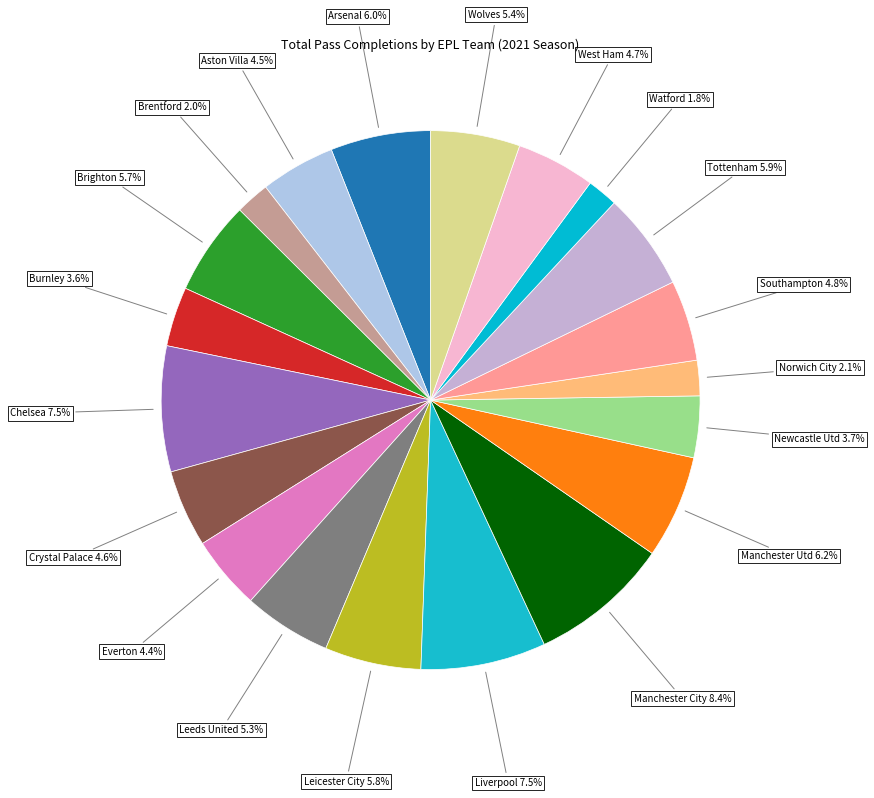

What is the largest slice in the pie chart?

Manchester City